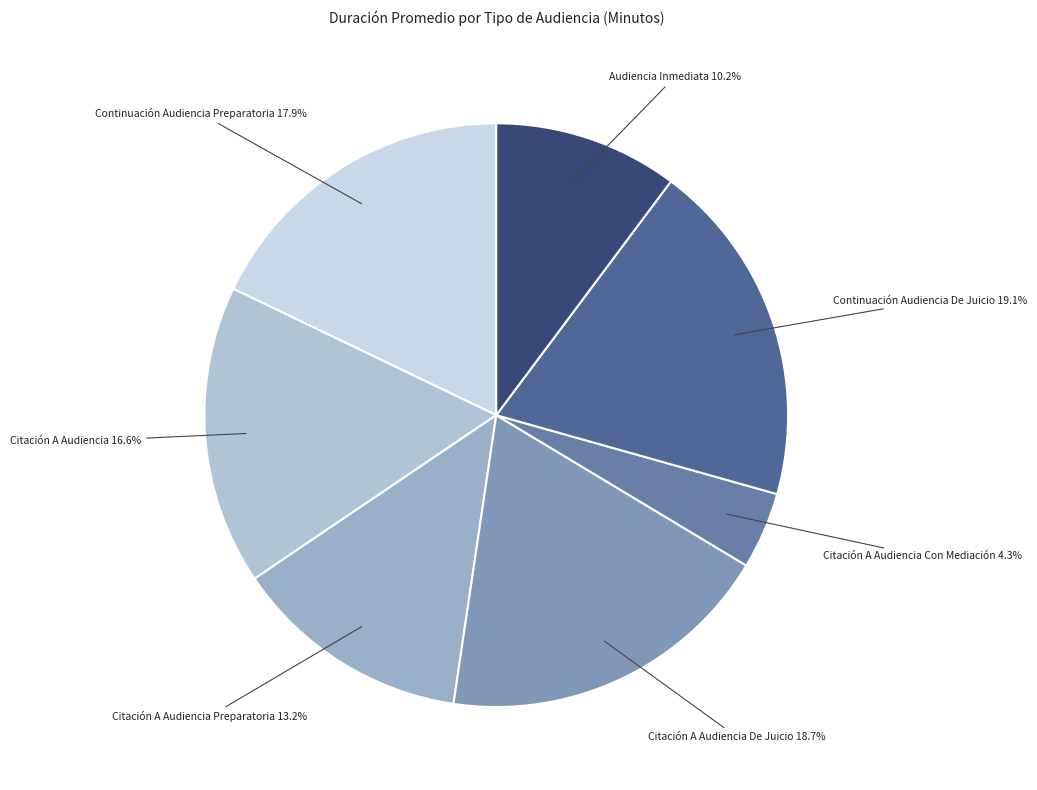

Is Continuación Audiencia Preparatoria the majority of the pie?

No